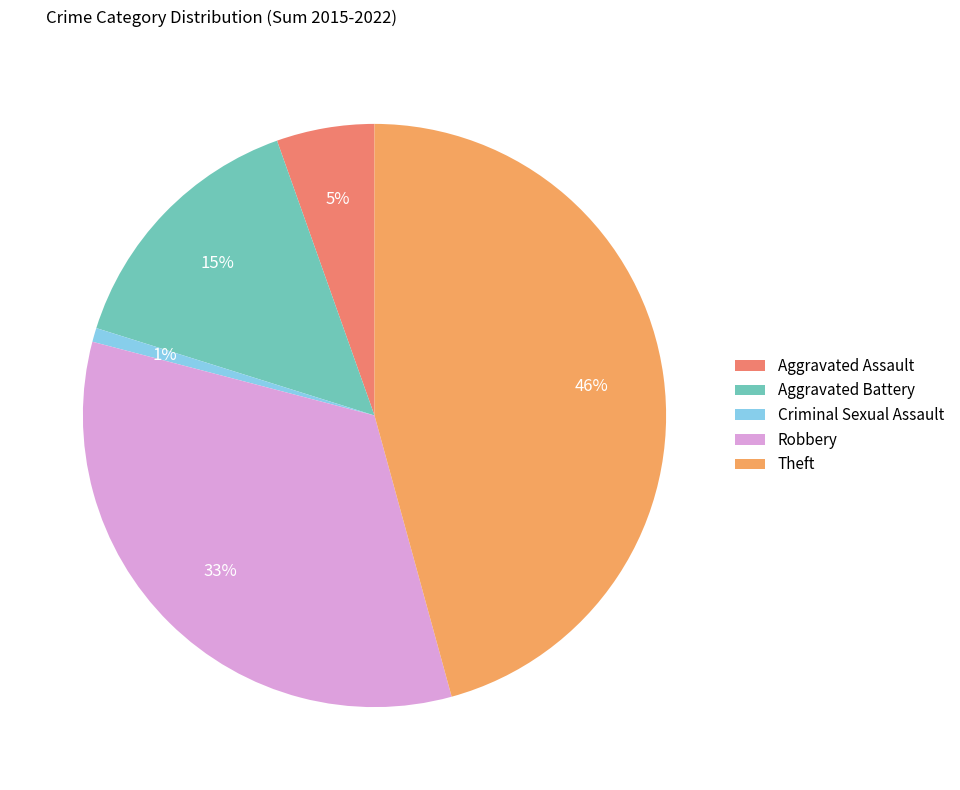

Rank the categories by value from lowest to highest.

Criminal Sexual Assault, Aggravated Assault, Aggravated Battery, Robbery, Theft